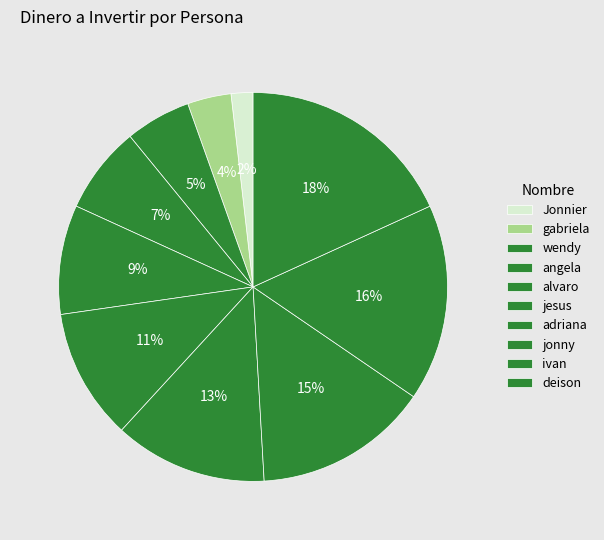

Count the number of slices in the pie.

10